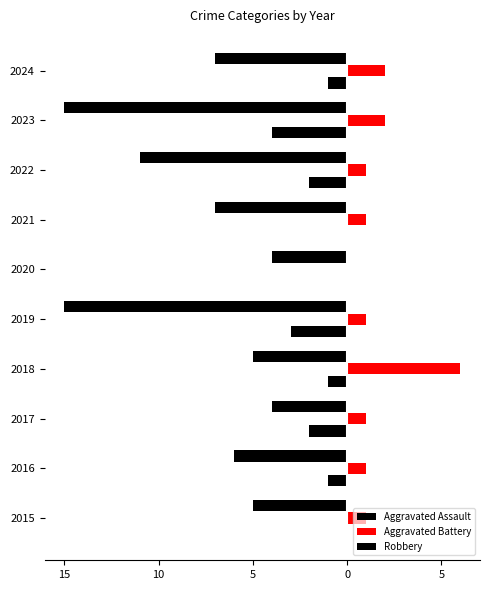

What is the greatest value displayed?

6